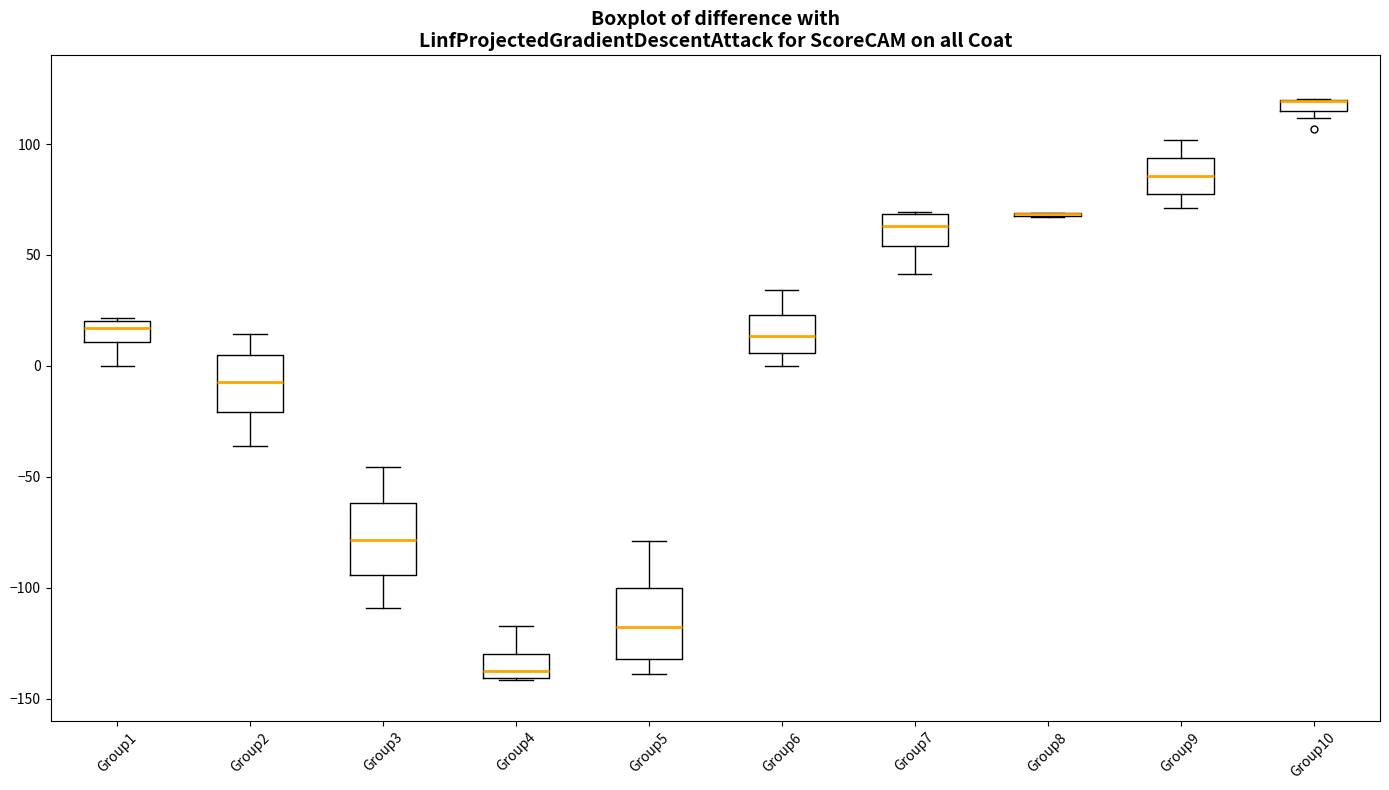

Where is the upper edge of the box for Group1 on the y-axis? The values are not printed on the chart, so give them approximately, as read against the axis.

20